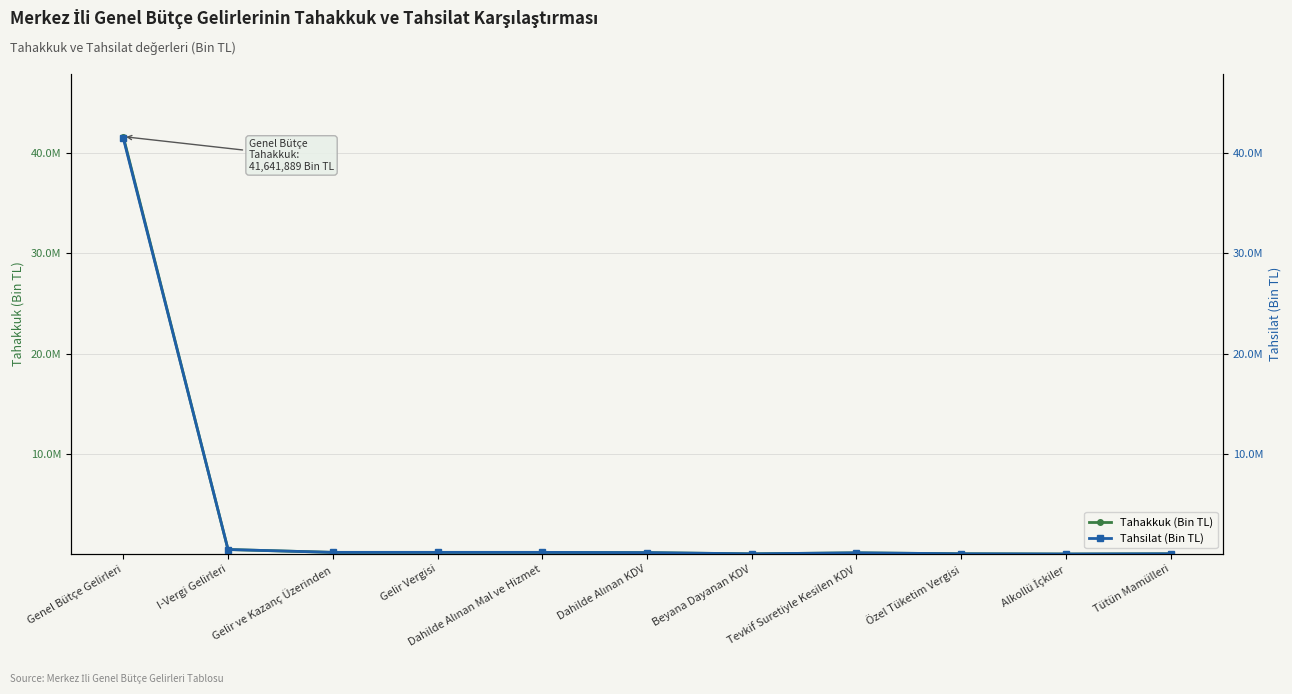

Between Genel Bütçe Gelirleri and Gelir Vergisi, which series saw the biggest shift?

Tahakkuk (Bin TL)